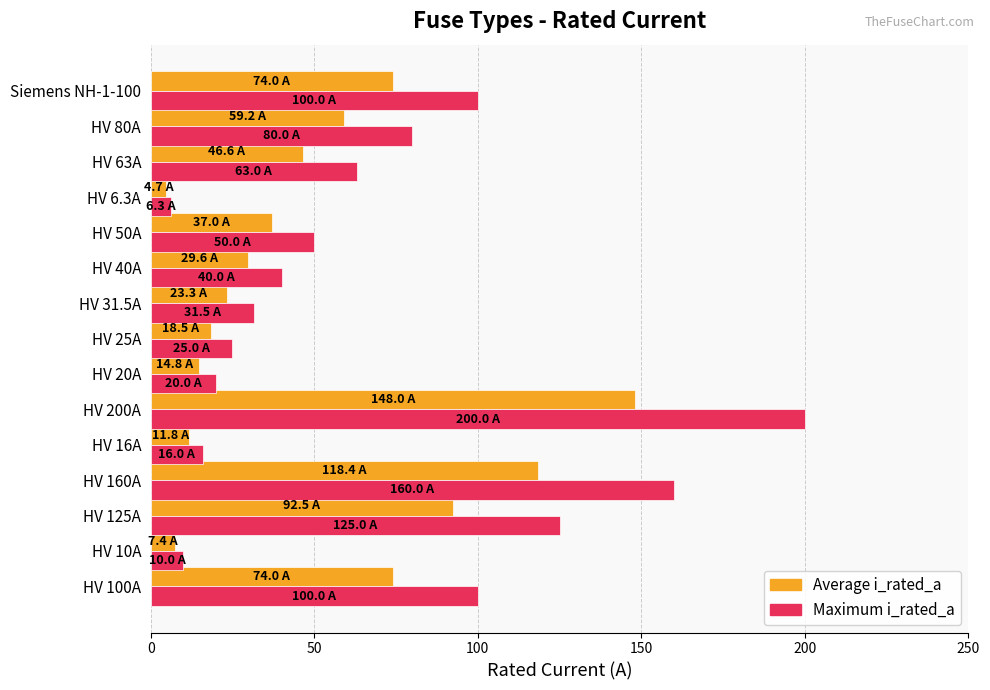

Which series has the largest range (max minus min)?

Maximum i_rated_a